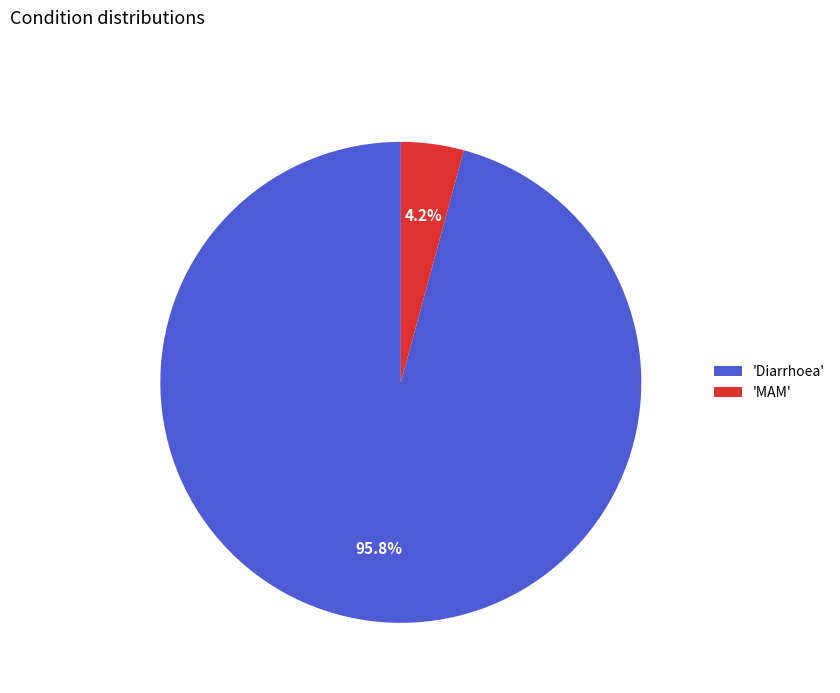

How many segments does this pie chart have?

2